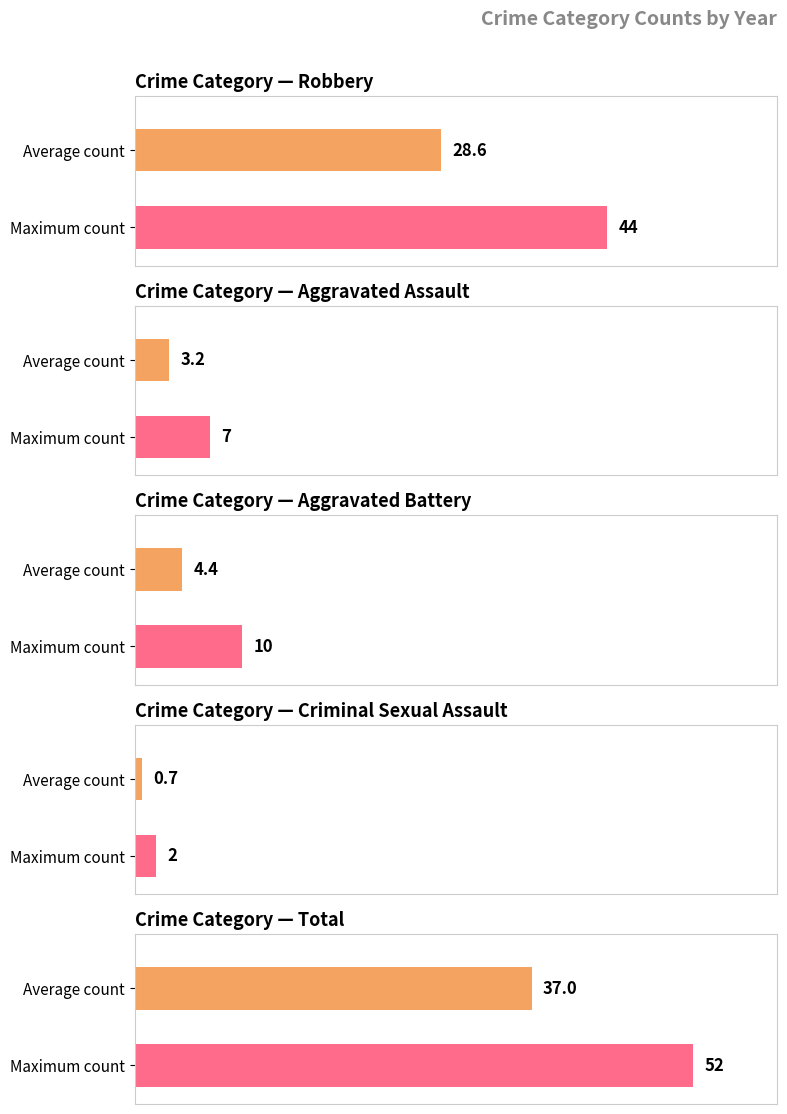

Are the bars horizontal?

Yes